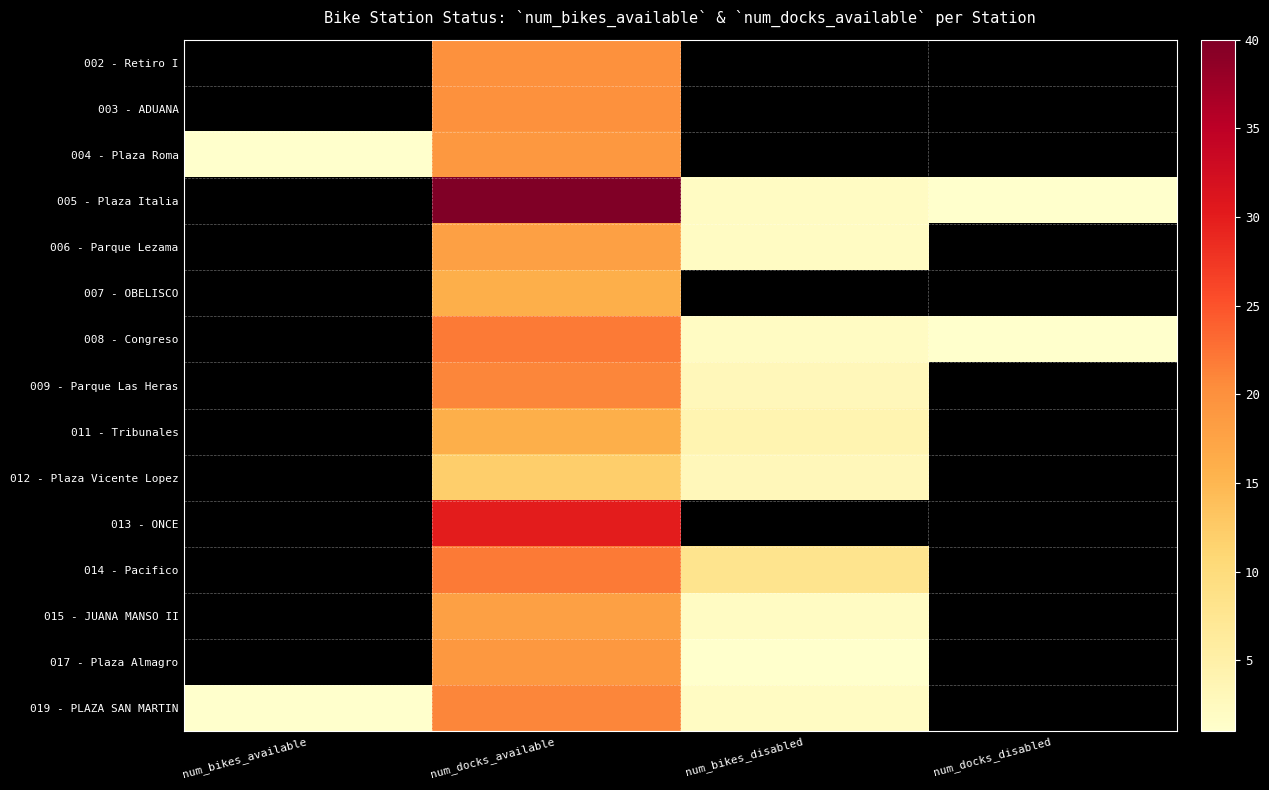

At num_docks_available, list the series in order from smallest to largest.

012 - Plaza Vicente Lopez, 007 - OBELISCO, 011 - Tribunales, 006 - Parque Lezama, 015 - JUANA MANSO II, 004 - Plaza Roma, 017 - Plaza Almagro, 002 - Retiro I, 003 - ADUANA, 009 - Parque Las Heras, 019 - PLAZA SAN MARTIN, 008 - Congreso, 014 - Pacifico, 013 - ONCE, 005 - Plaza Italia